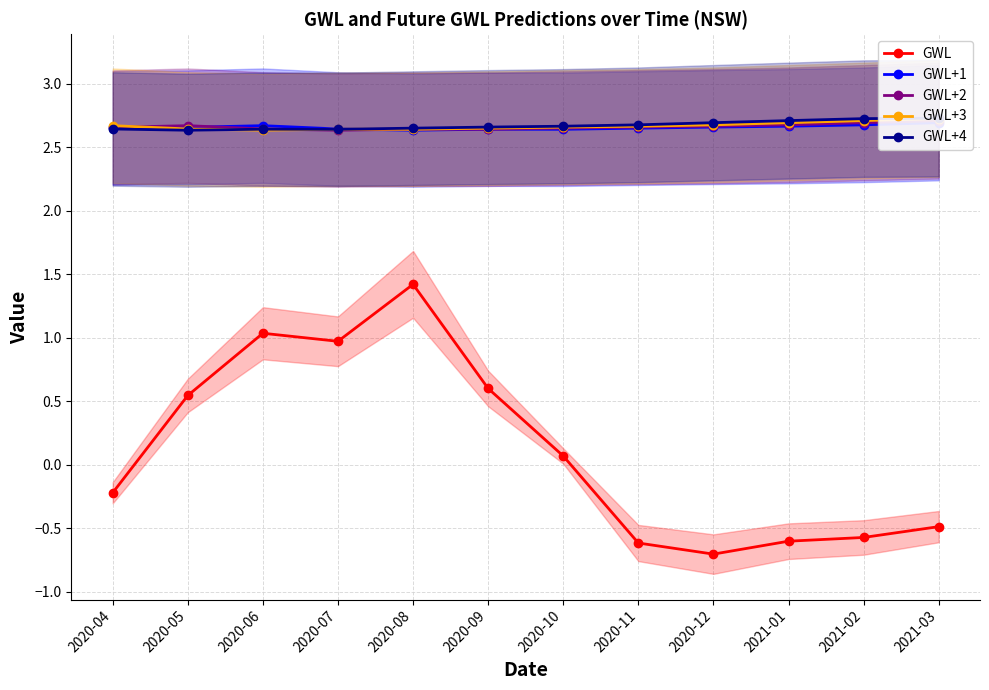

The GWL+3 series shows 0.6 at 2020-05. True or false?

False